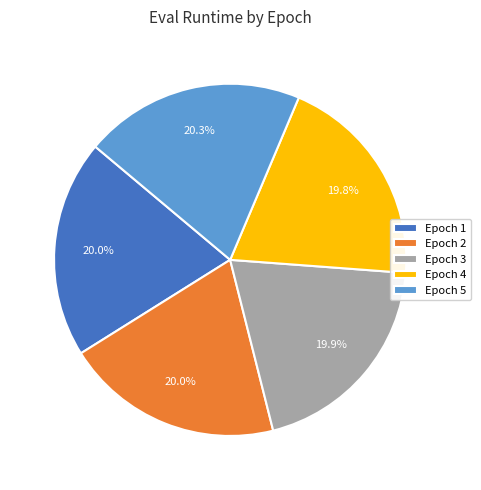

Does any single category account for the majority?

No